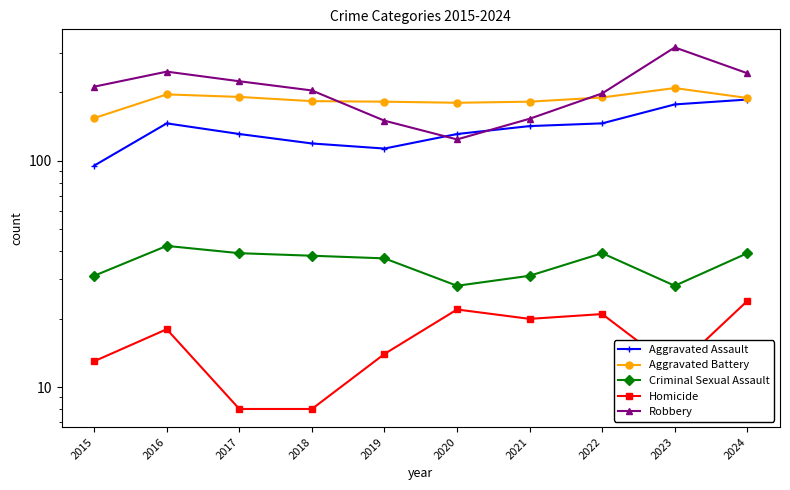

How many interior local peaks does the Robbery series have?

2